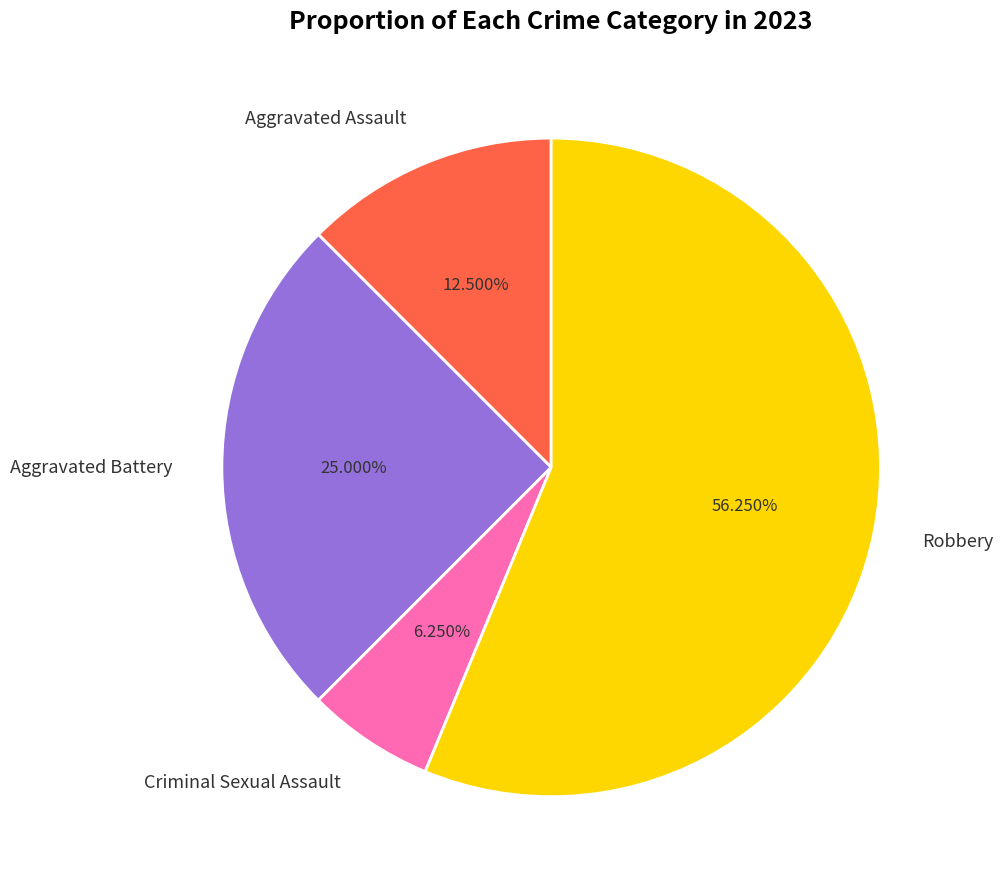

What is the largest slice in the pie chart?

Robbery